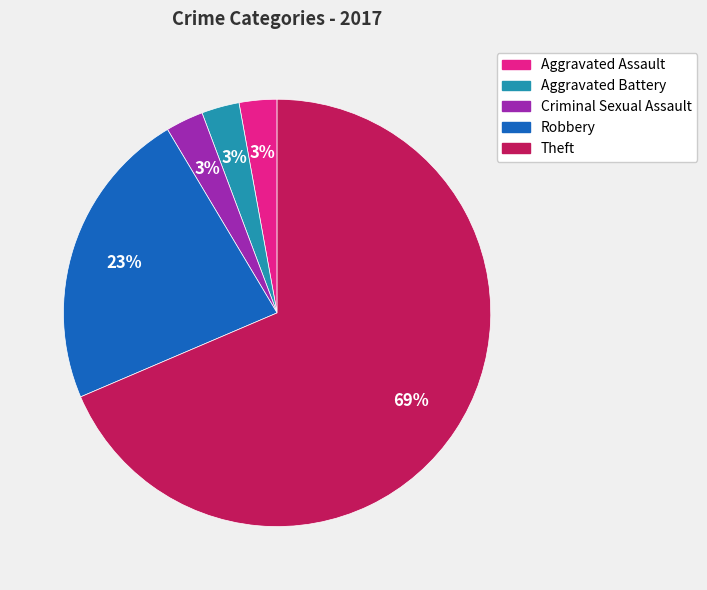

Which category has the biggest portion of the pie?

Theft